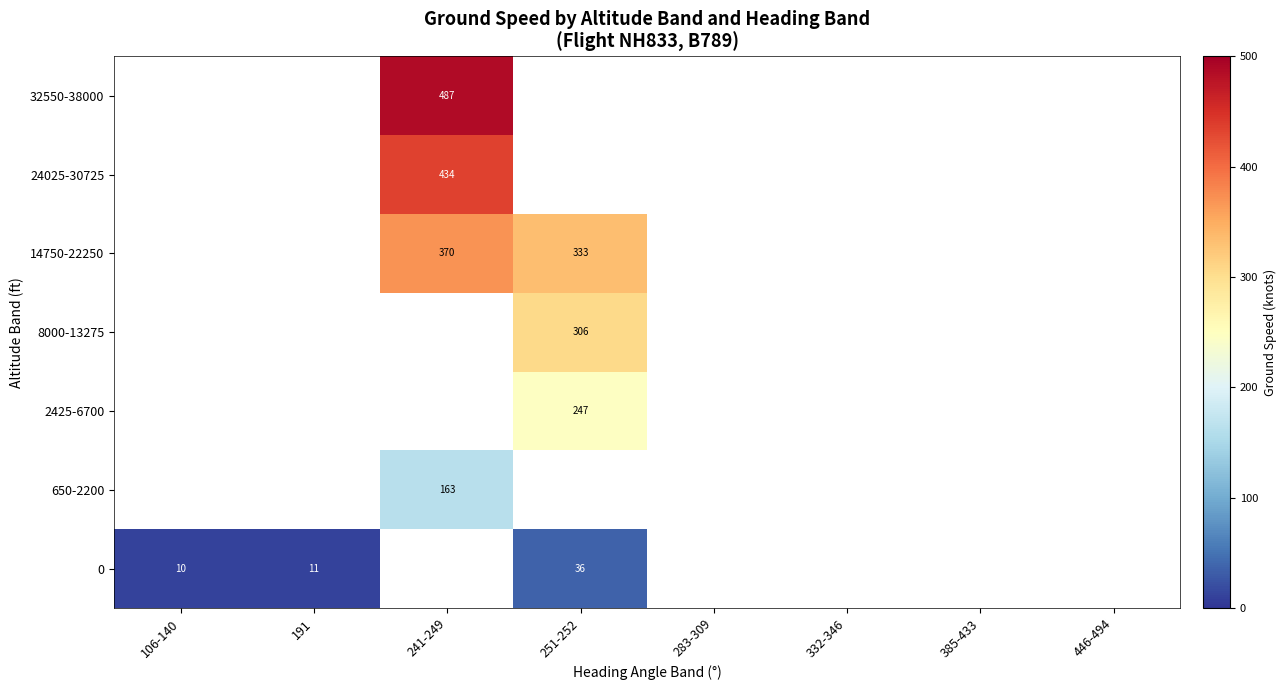

True or false: 32550-38000 has a value of 487.0 at 241-249.

True